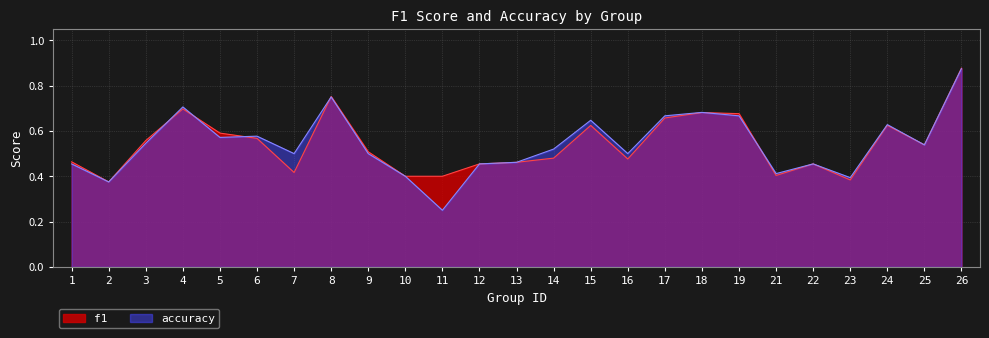

How many interior local peaks does the accuracy series have?

7